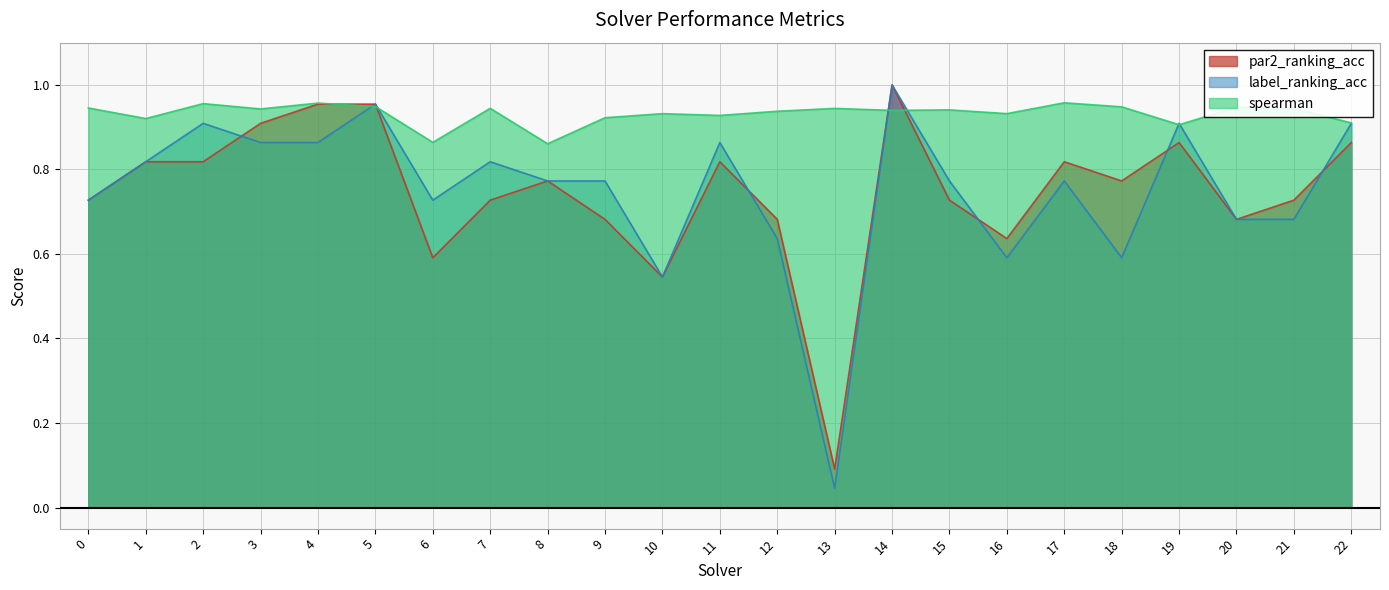

Reading right to left, extract all data points from this chart.

par2_ranking_acc: 0.9	0.7	0.7	0.9	0.8	0.8	0.6	0.7	1.0	0.1	0.7	0.8	0.5	0.7	0.8	0.7	0.6	1.0	1.0	0.9	0.8	0.8	0.7
label_ranking_acc: 0.9	0.7	0.7	0.9	0.6	0.8	0.6	0.8	1.0	0.0	0.6	0.9	0.5	0.8	0.8	0.8	0.7	1.0	0.9	0.9	0.9	0.8	0.7
spearman: 0.9	0.9	0.9	0.9	0.9	1.0	0.9	0.9	0.9	0.9	0.9	0.9	0.9	0.9	0.9	0.9	0.9	0.9	1.0	0.9	1.0	0.9	0.9